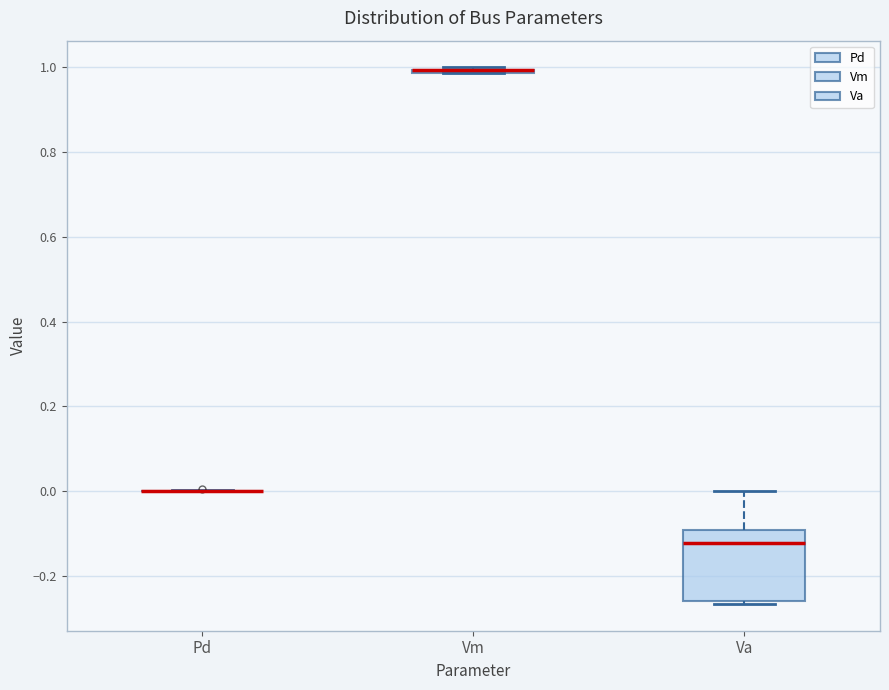

Which box is the tallest, from its lower edge to its upper edge?

Va